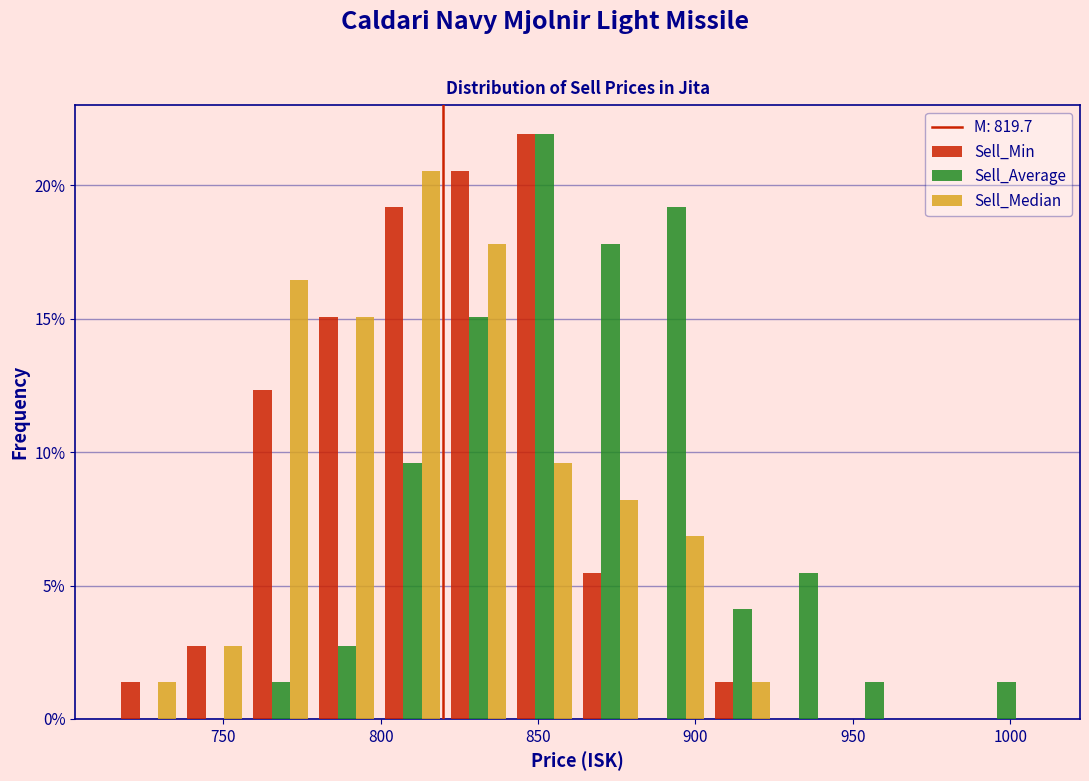

In the Sell_Median series, which range on the x-axis has the tallest bar?

800 to 820